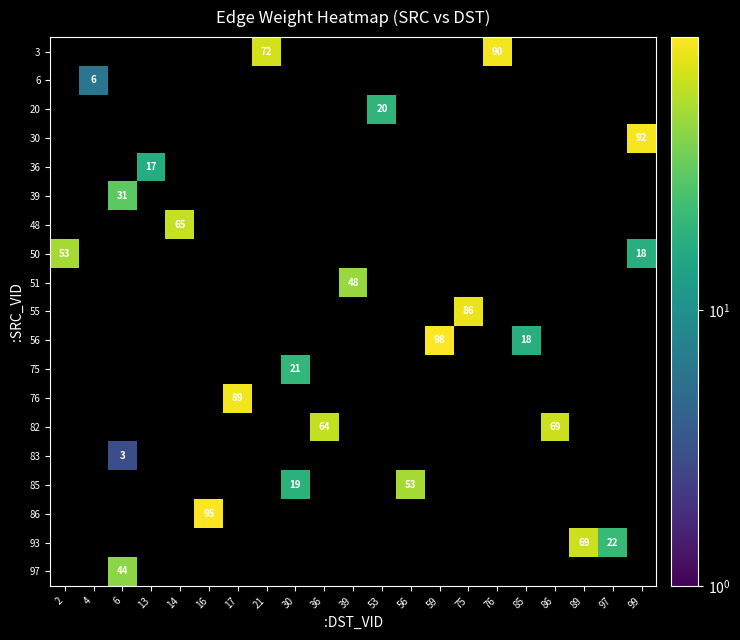

Which series has the widest spread of values?

56